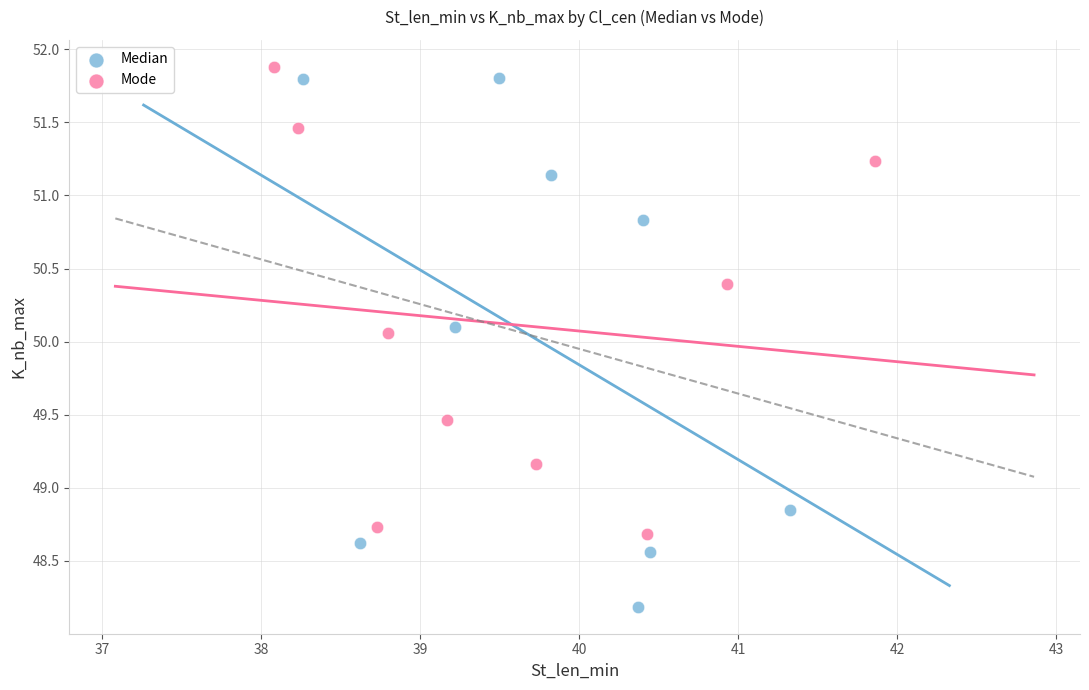

Which series has the widest spread of Y values?

Median